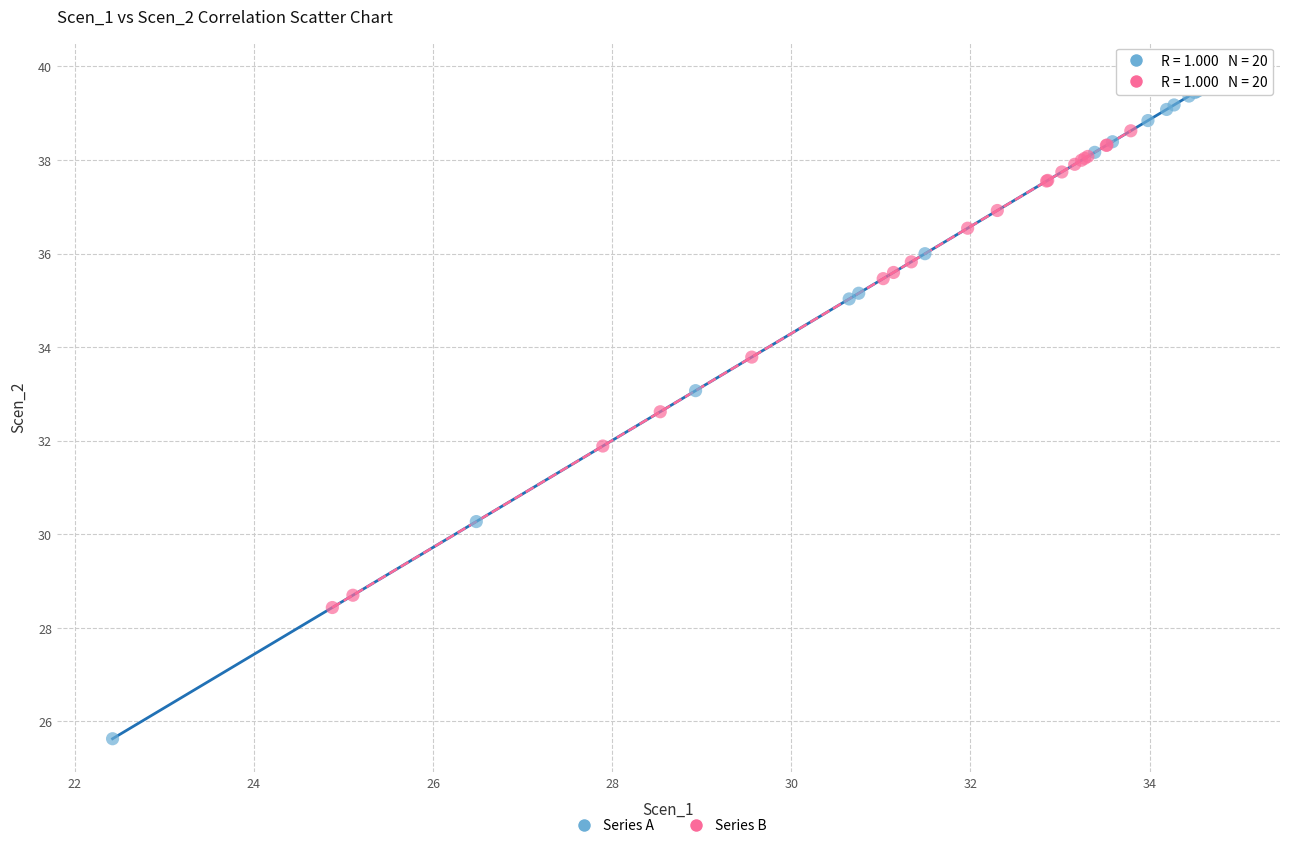

Which series has the largest Y range (max minus min)?

Series A